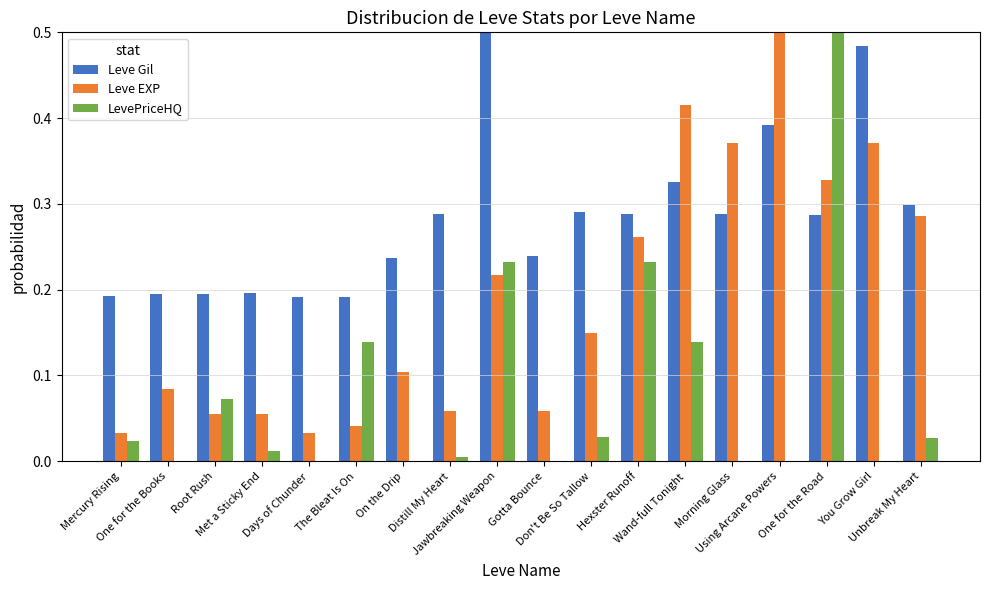

Which series has the largest total across all categories?

Leve Gil